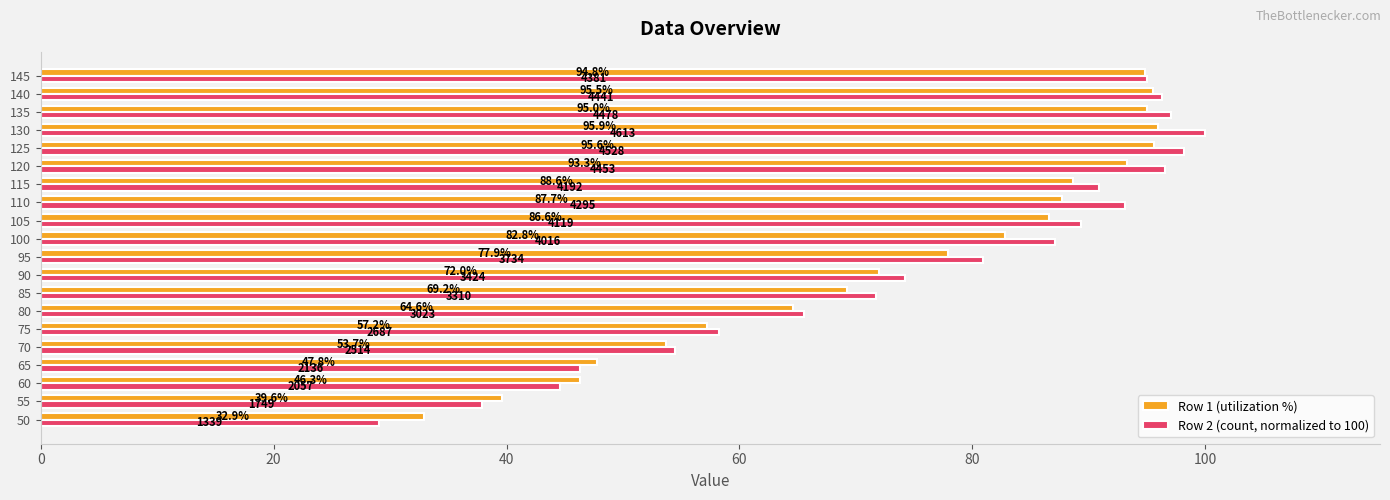

At which label is Row 1 (utilization %) closest to 64?

80